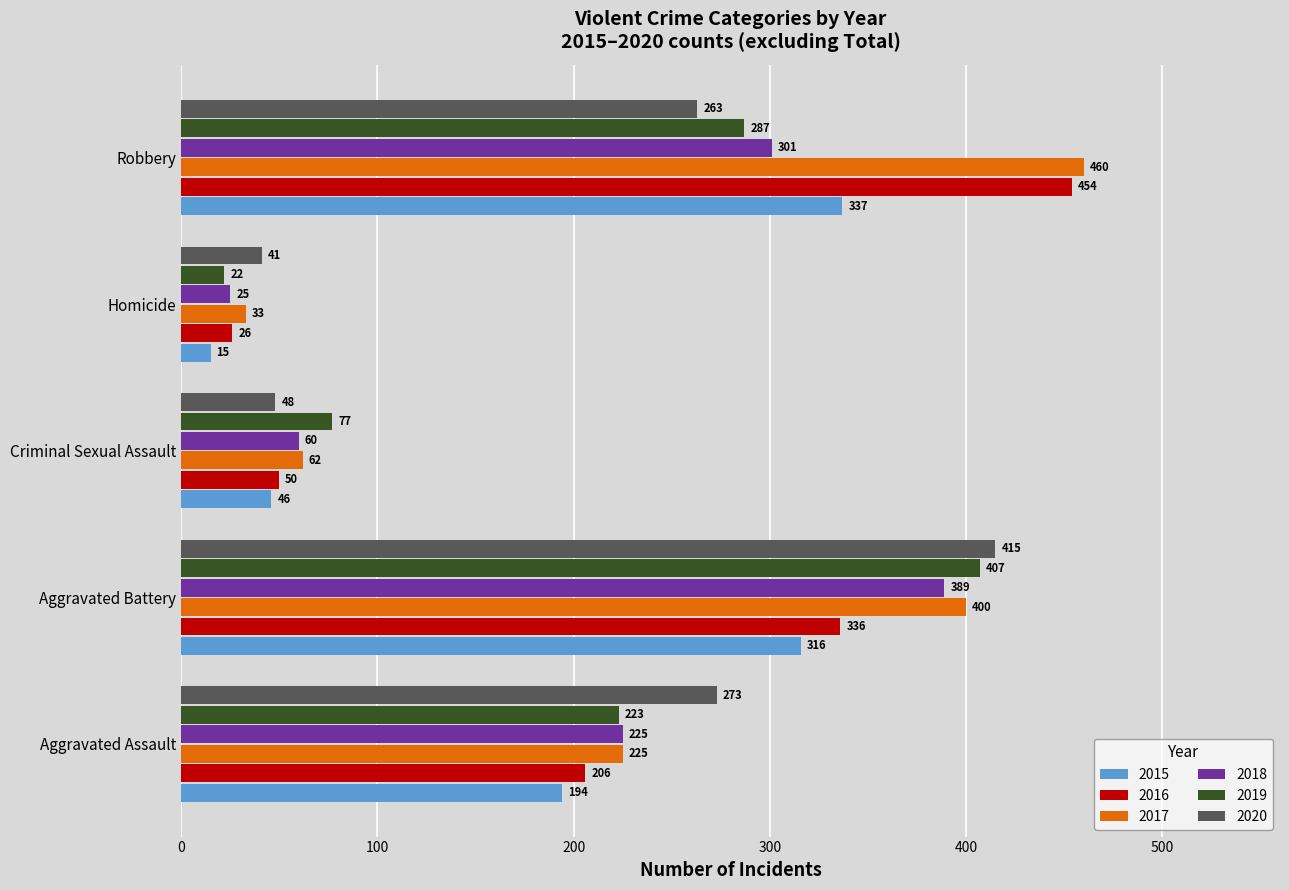

Is the value of 2020 at Homicide greater than the value of 2018 at Robbery?

No